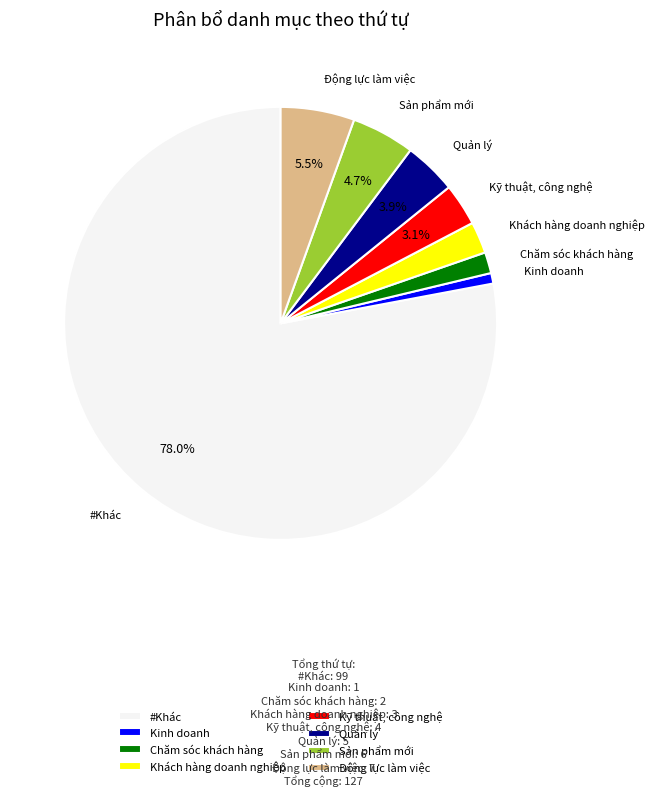

Which slice is the largest?

#Khác